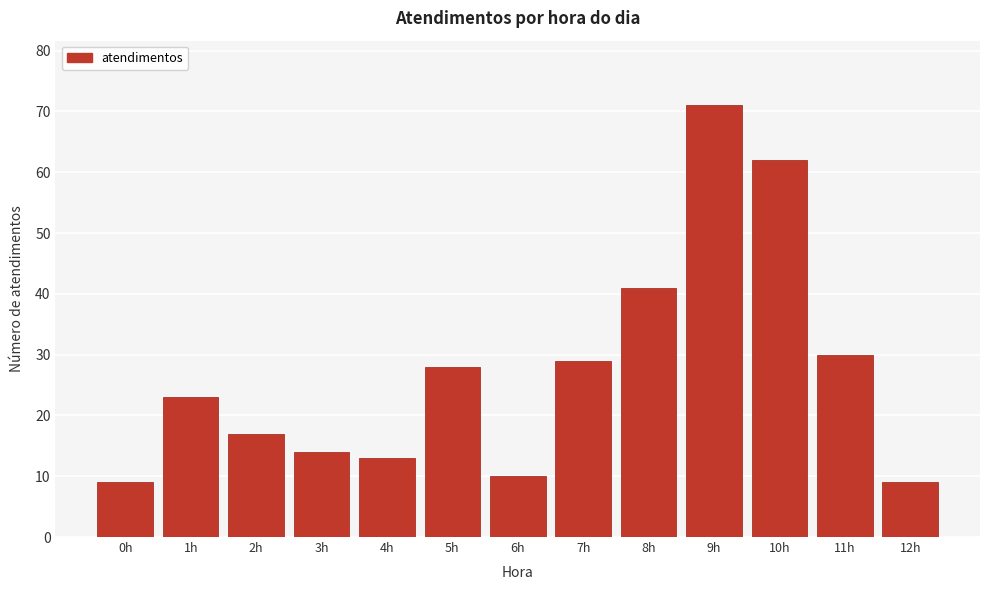

Reading left to right, transcribe all the data shown in this chart.

0h=9	1h=23	2h=17	3h=14	4h=13	5h=28	6h=10	7h=29	8h=41	9h=71	10h=62	11h=30	12h=9